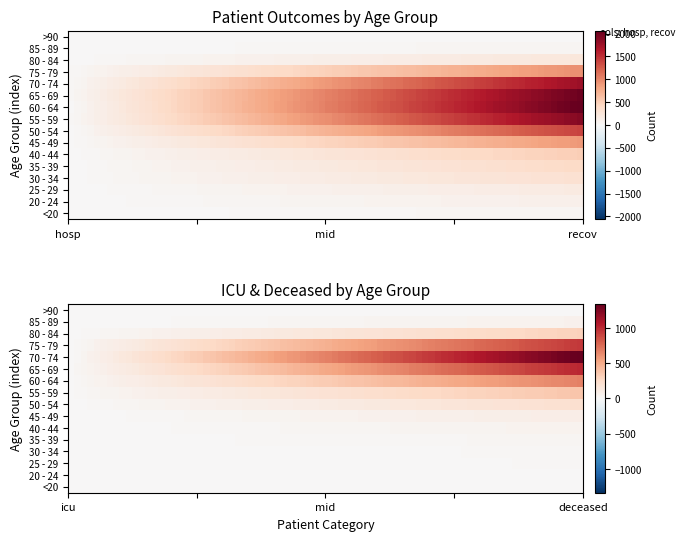

Which series has the largest total across all categories?

70 - 74